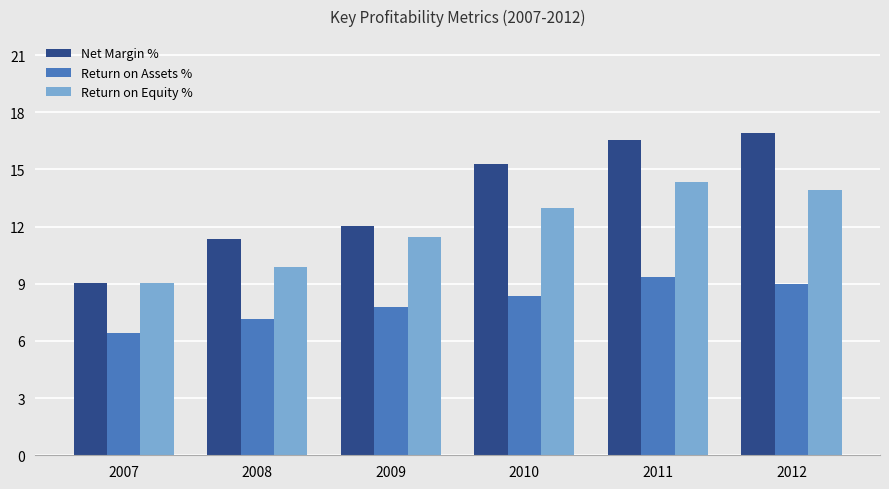

Are the bars grouped side by side (vs. stacked)?

Yes